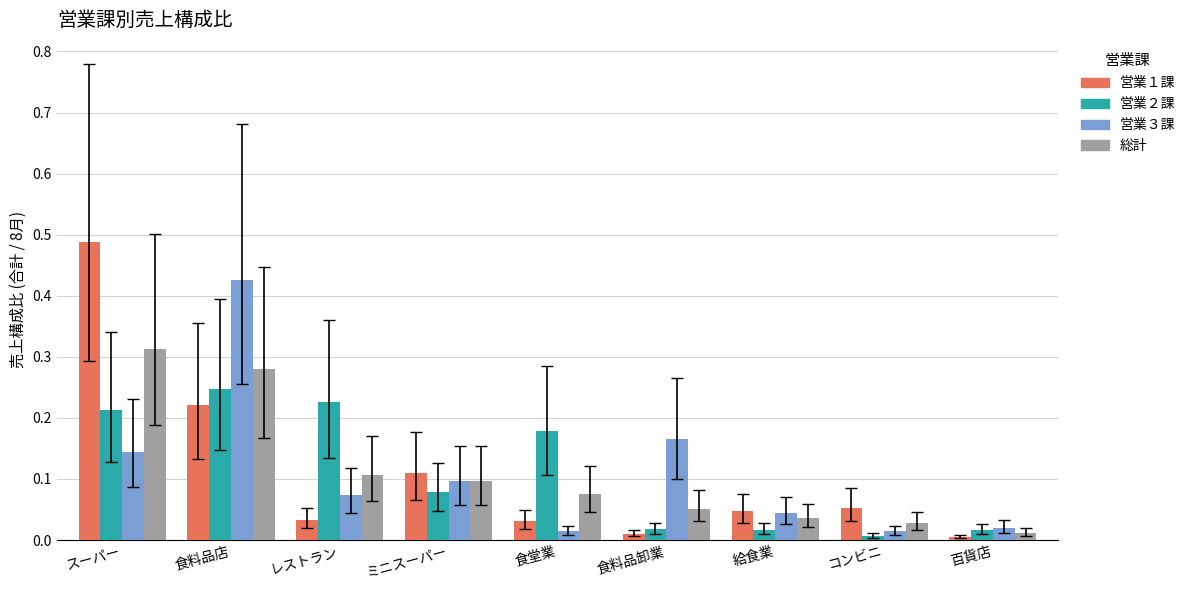

Count the number of data series in this chart.

4